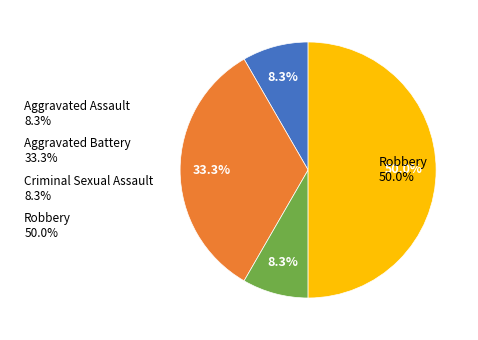

What is the largest slice in the pie chart?

Robbery